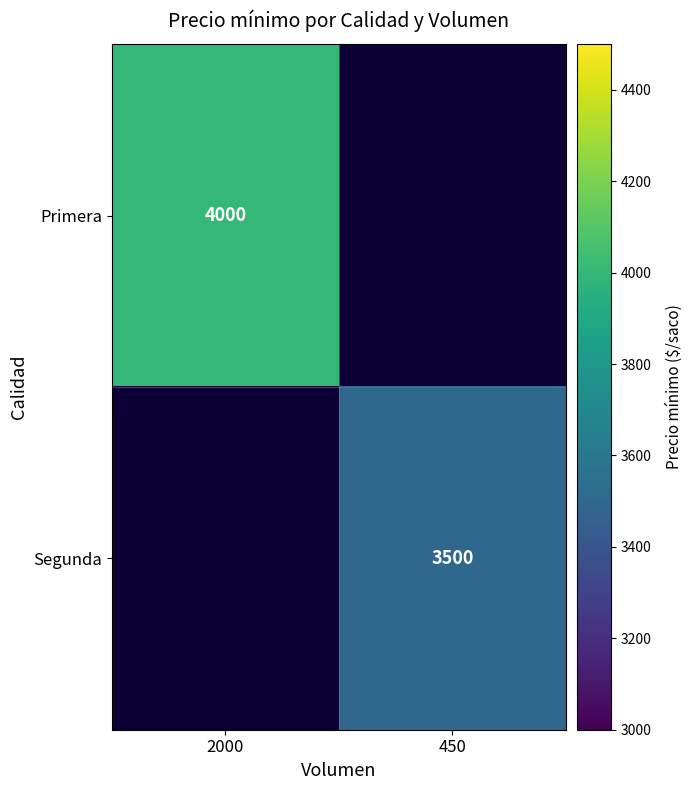

At how many categories does at least one series exceed 3827?

1